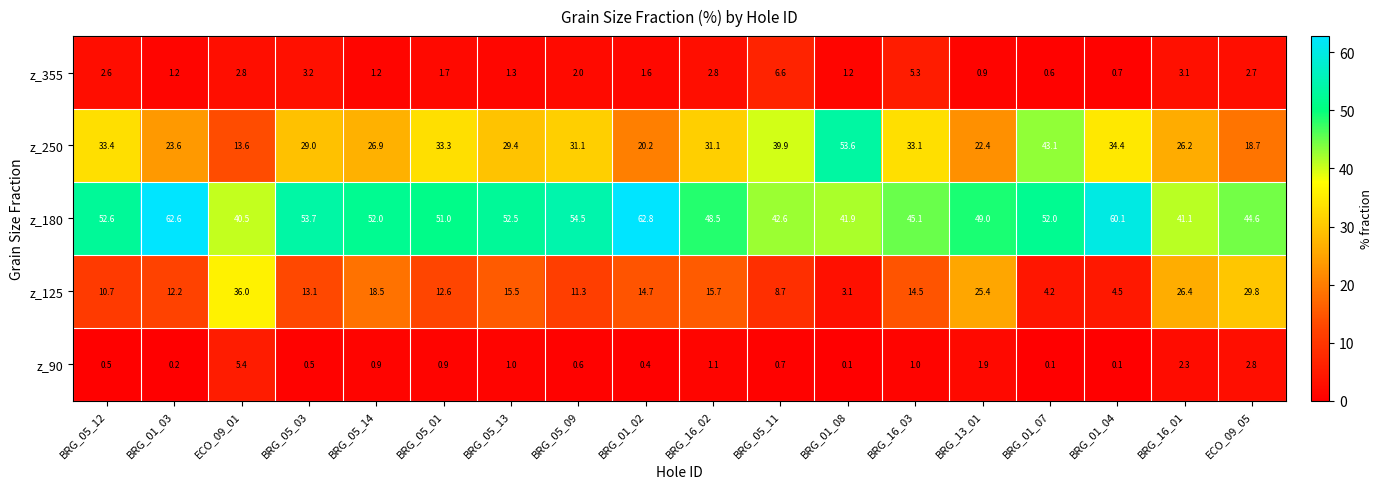

What is the average value of the z_355 series?

2.3